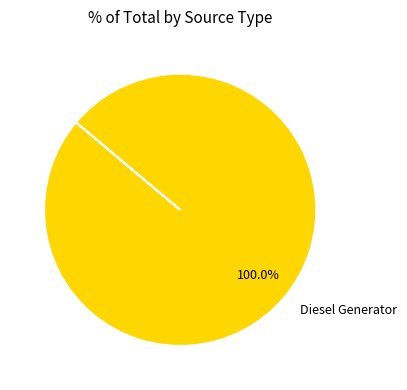

Rank the categories by value from lowest to highest.

Diesel Generator